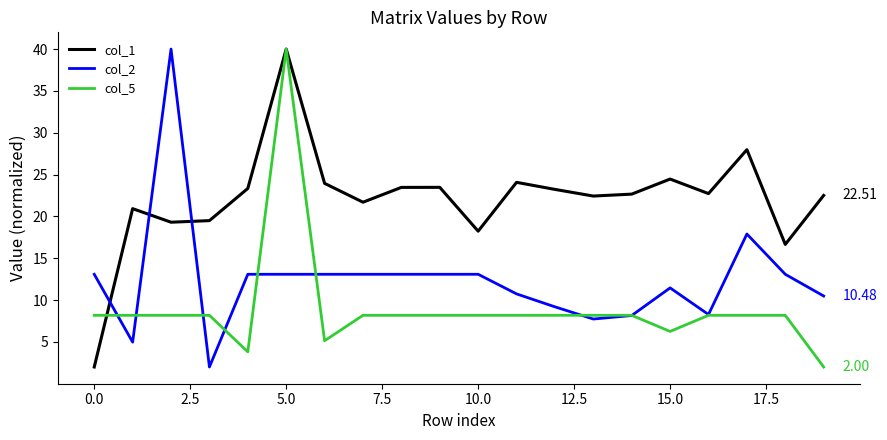

List the series in order of their overall mean, highest first.

col_1, col_2, col_5